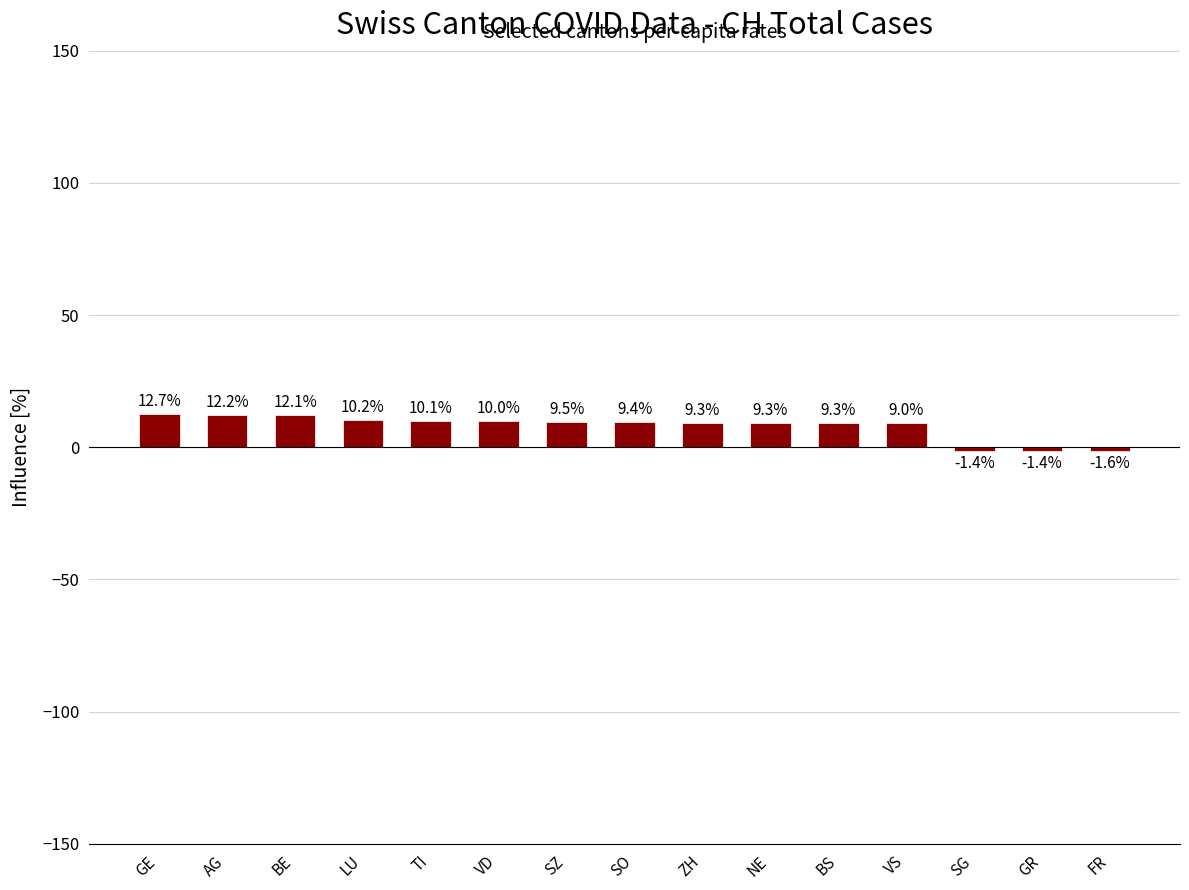

Where does the data first go above 9?

GE